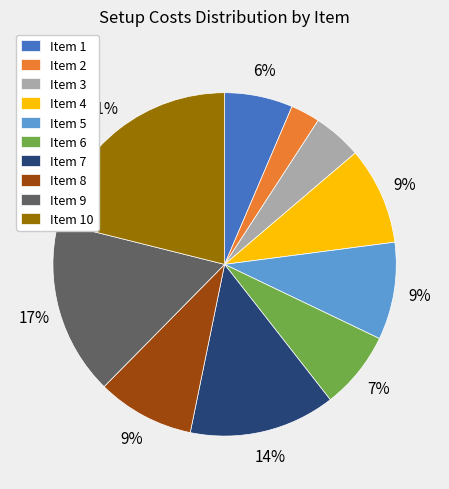

How many segments does this pie chart have?

10